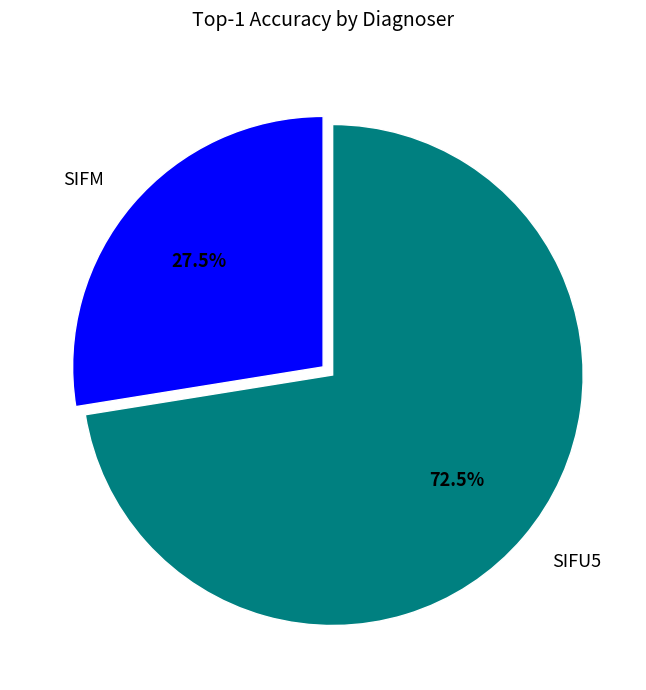

Is it true that SIFU5 is 66% of the pie?

False